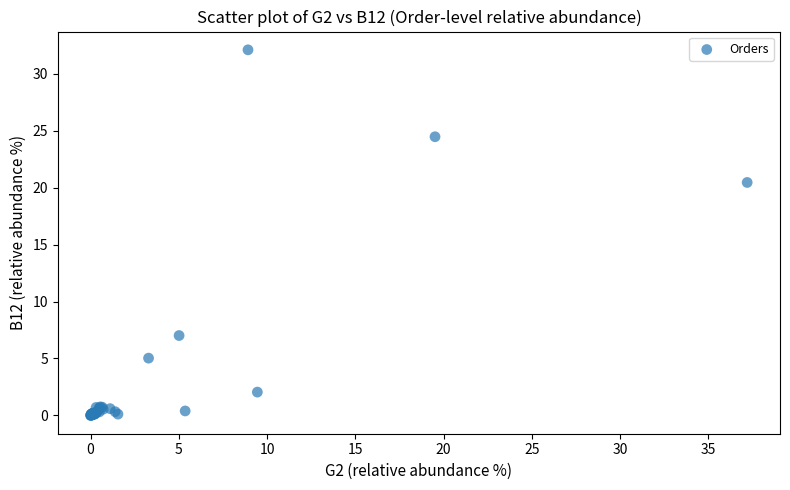

What Y value in the scatter plot is closest to 16?

20.5